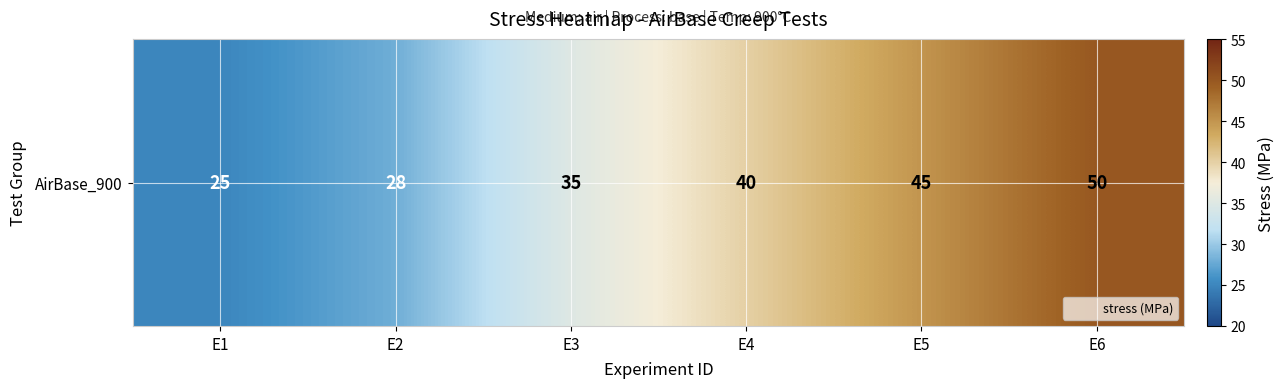

At which category does the chart reach its minimum across all series?

E1